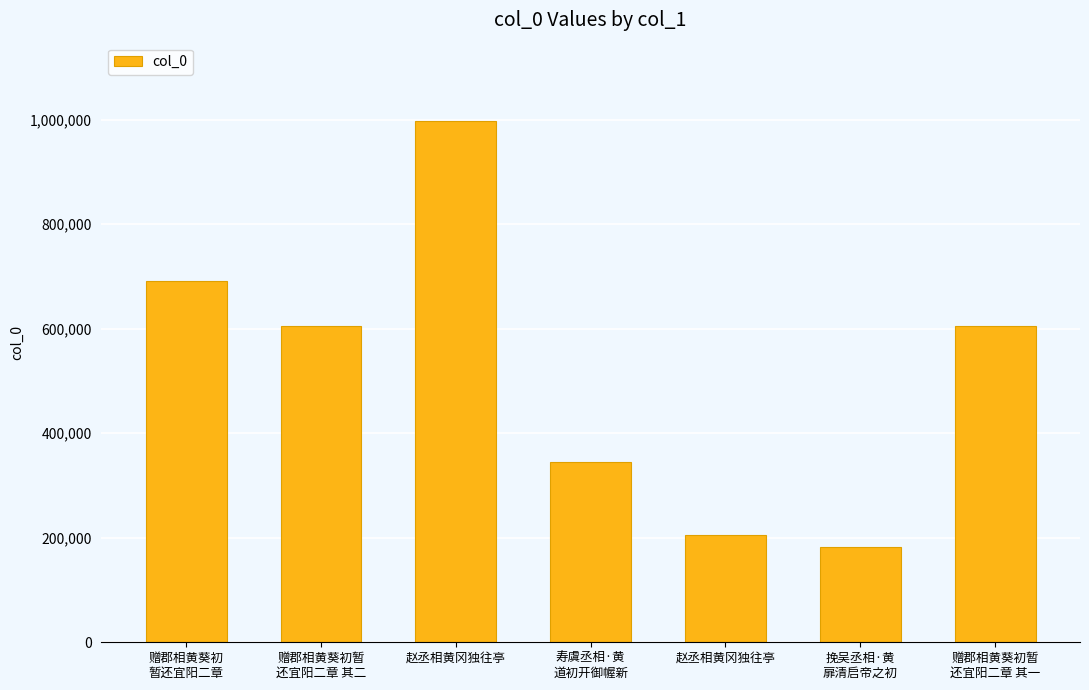

What is the label of the 2nd bar from the left?

赠郡相黄葵初暂
还宜阳二章 其二